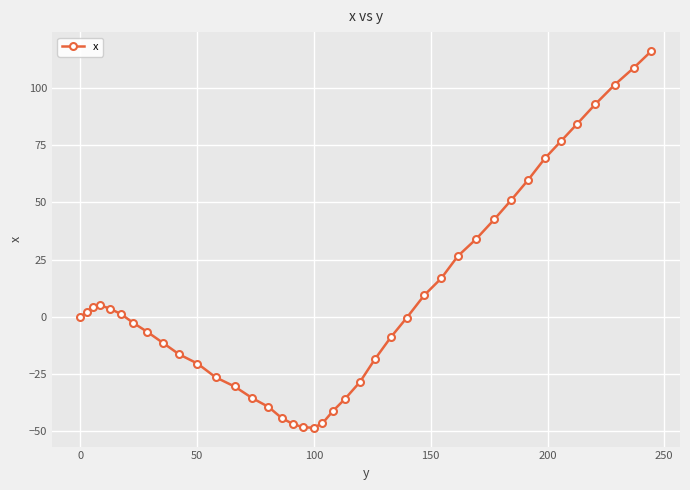

What is the difference between the maximum and minimum values?

164.4